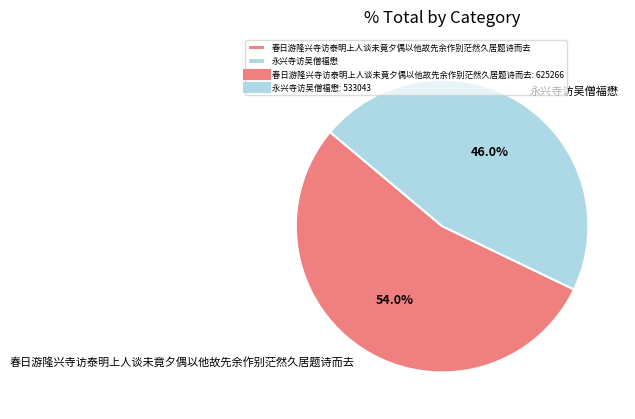

Combined, do 春日游隆兴寺访泰明上人谈未竟夕偶以他故先余作别茫然久居题诗而去 and 永兴寺访吴僧福懋 account for over 50%?

Yes